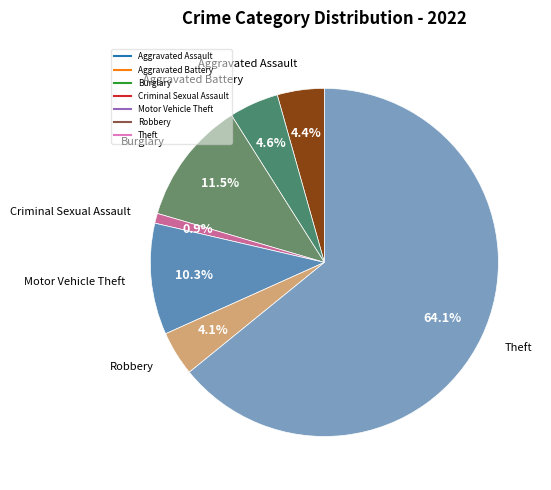

Which category accounts for the majority?

Theft